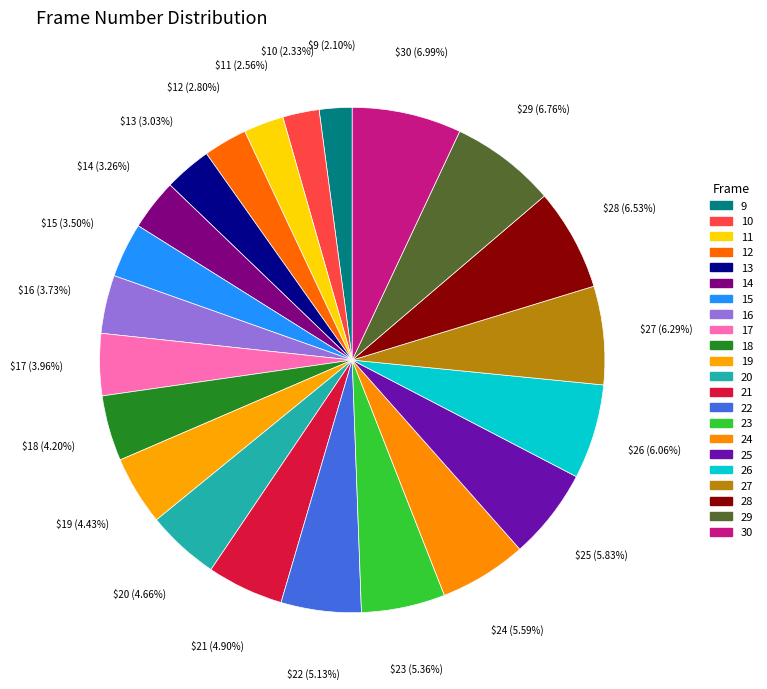

How many segments does this pie chart have?

22